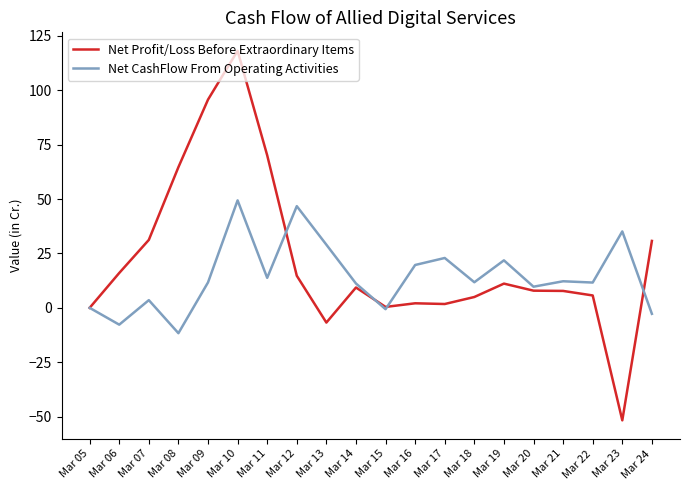

Is the value of Net Profit/Loss Before Extraordinary Items at Mar 24 greater than the value of Net CashFlow From Operating Activities at Mar 22?

Yes